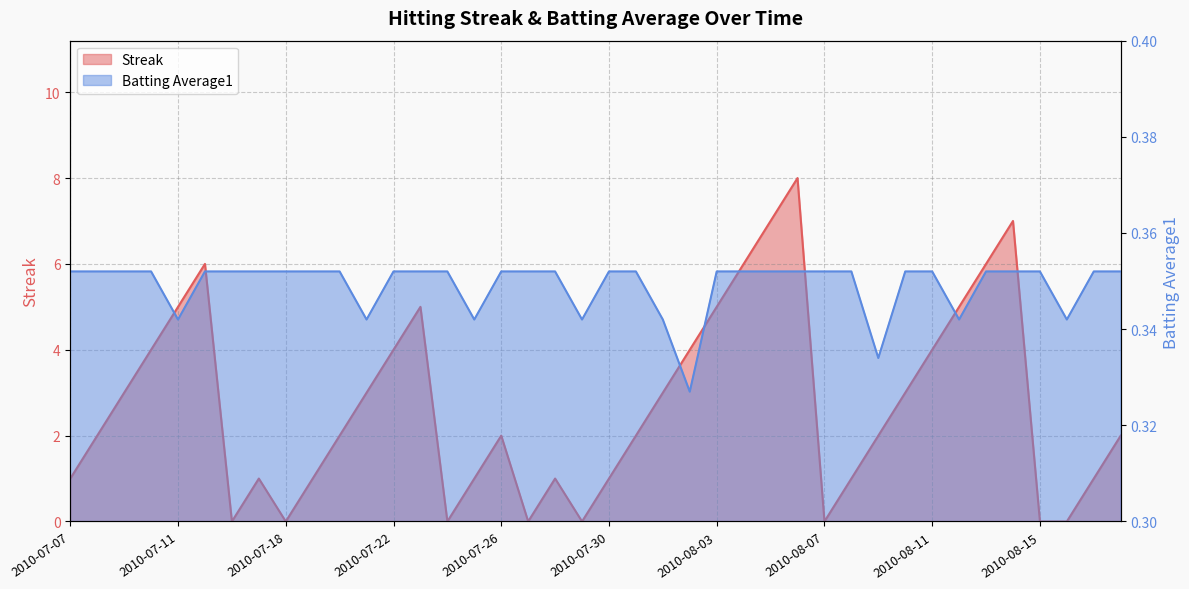

At 2010-07-09, list the series in order from smallest to largest.

Batting Average1, Streak